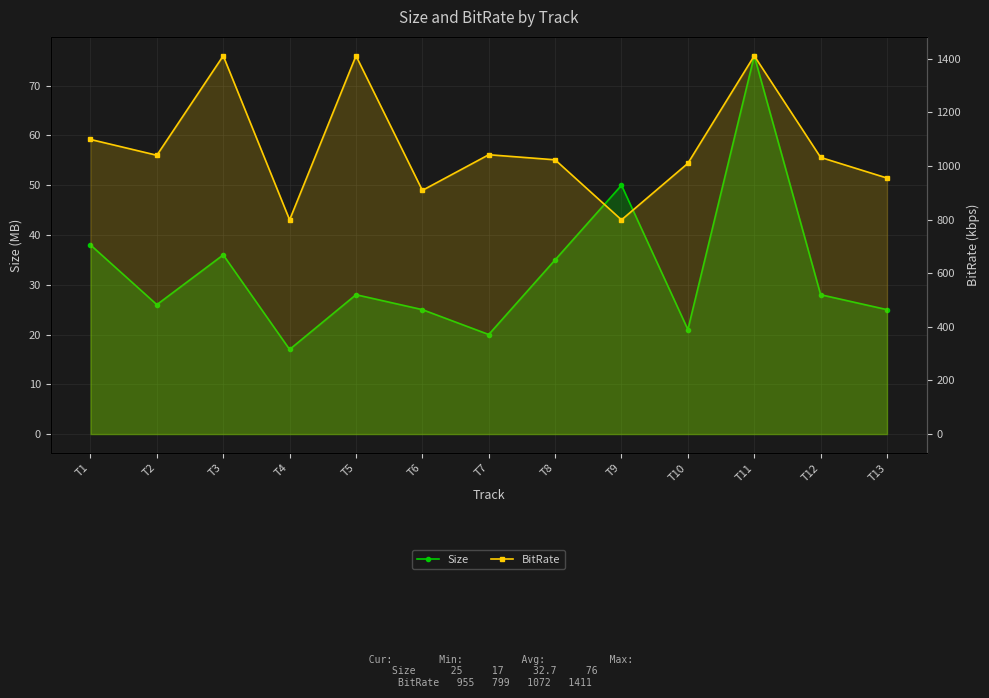

What is the difference between the maximum and minimum values in the Size series?

59